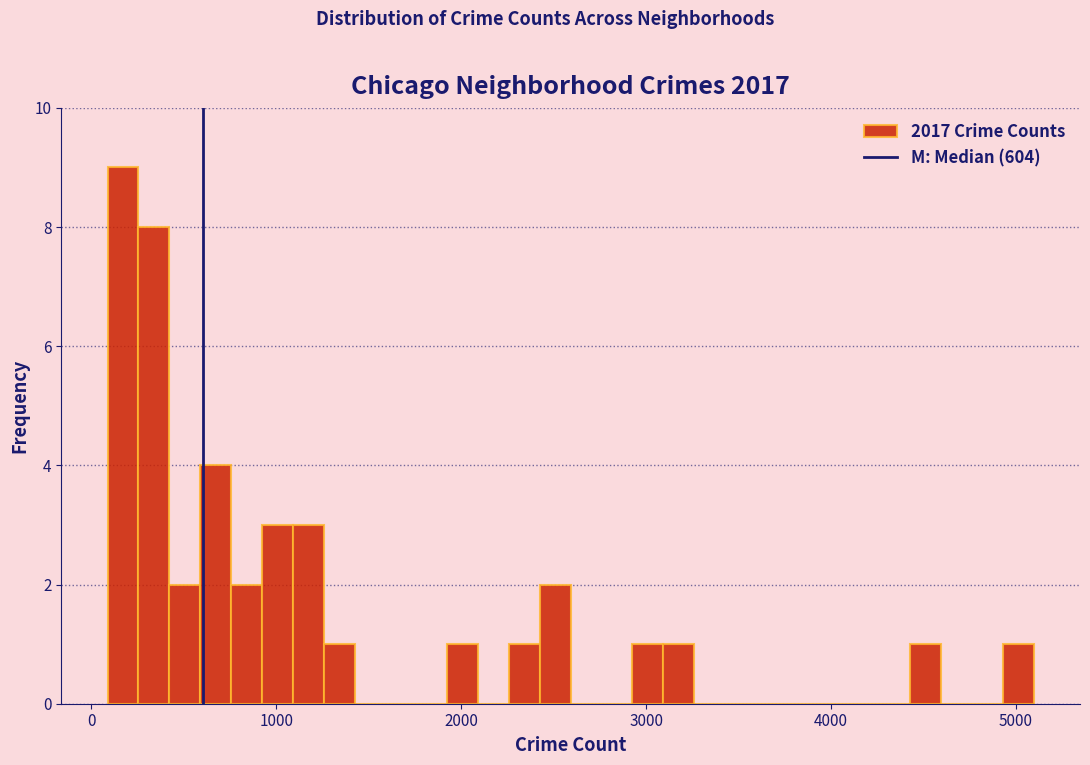

Around what value on the x-axis is the tallest bar? Give the approximate position of its centre, as read against the axis.

200